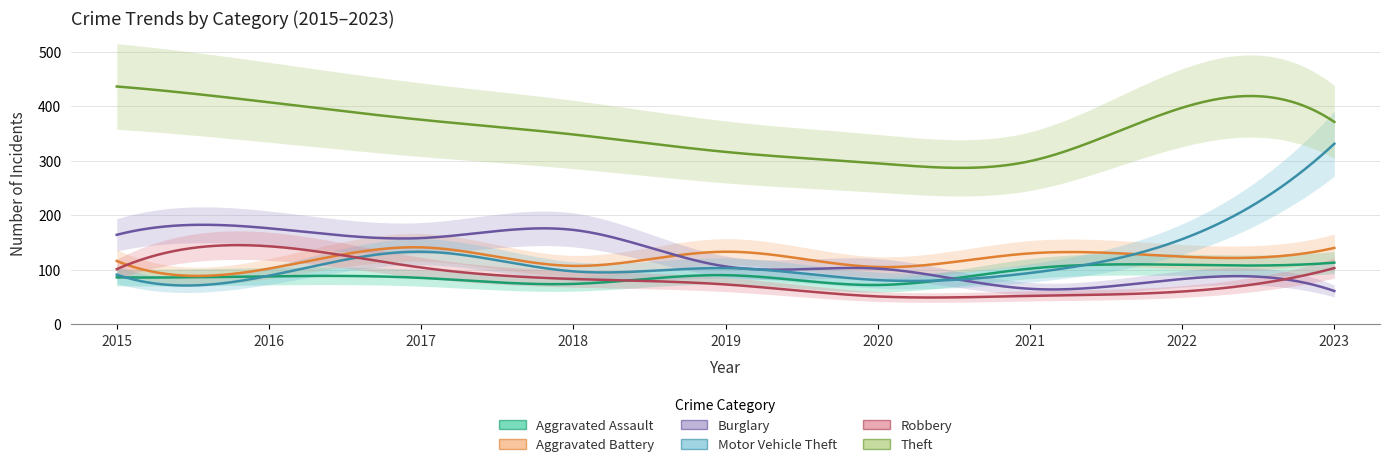

What is the spread (max minus min) of values at 2019?

243